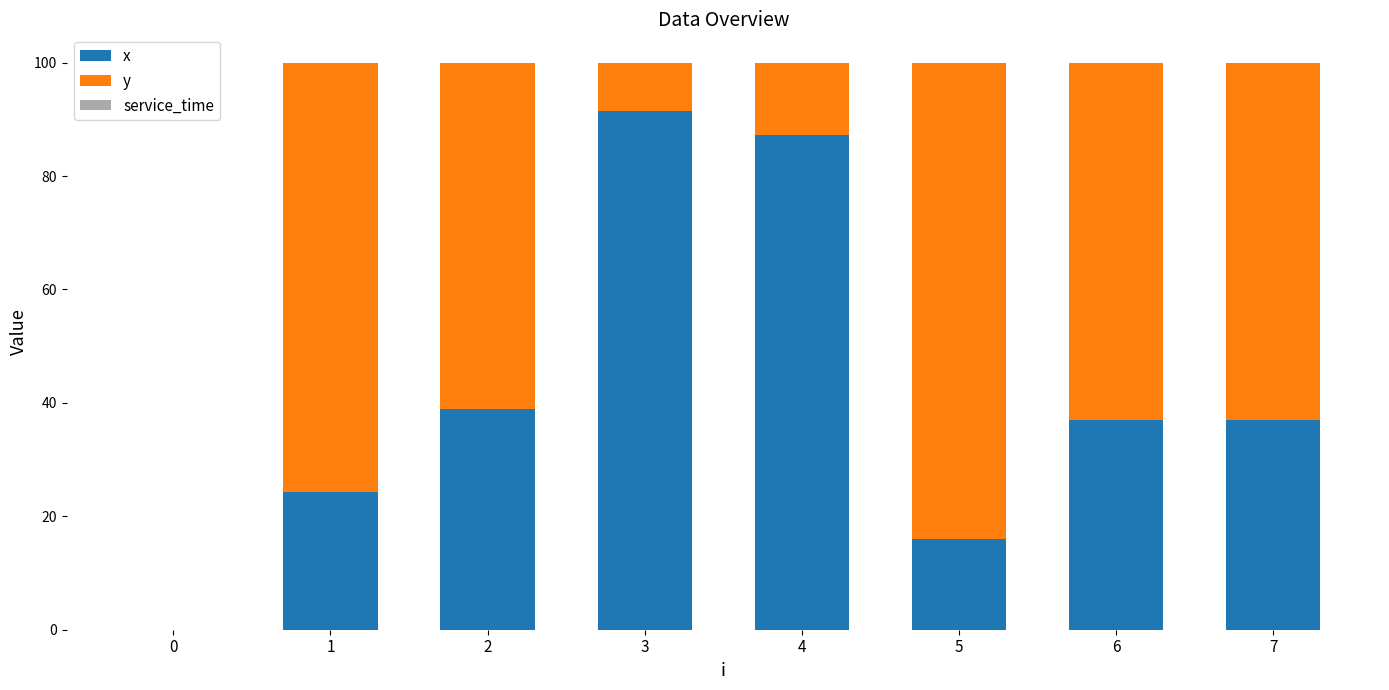

At which label does x reach its peak?

3